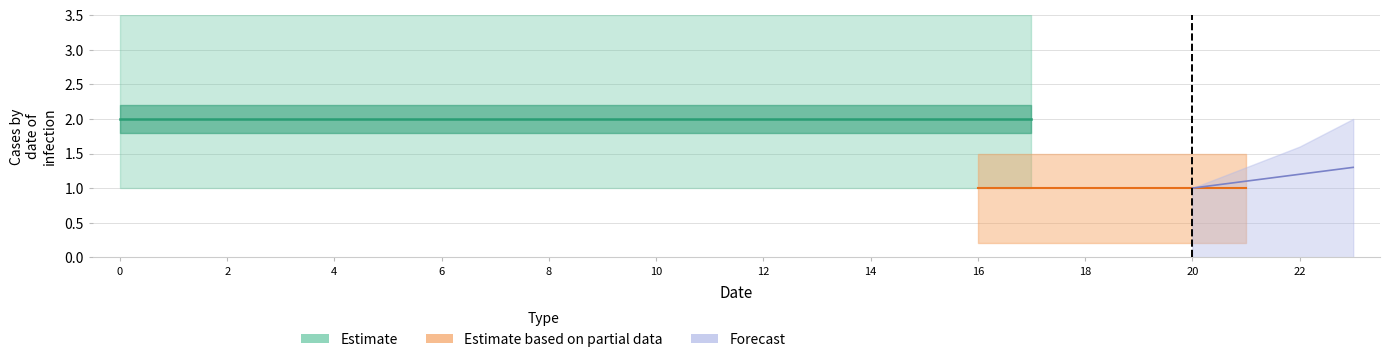

At how many categories does at least one series exceed 1?

24